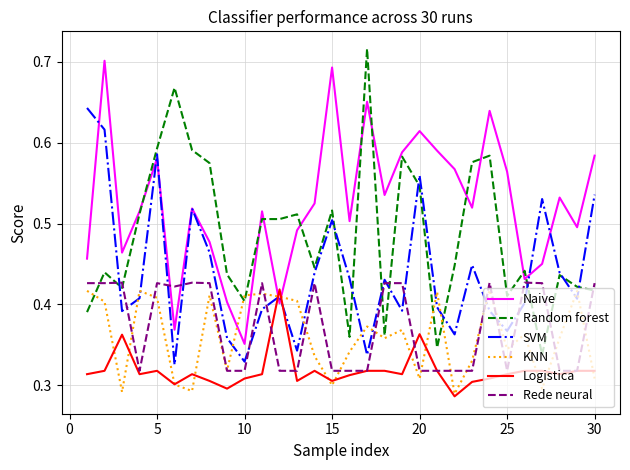

After their last crossing, which series has the higher values: Naive or KNN?

Naive